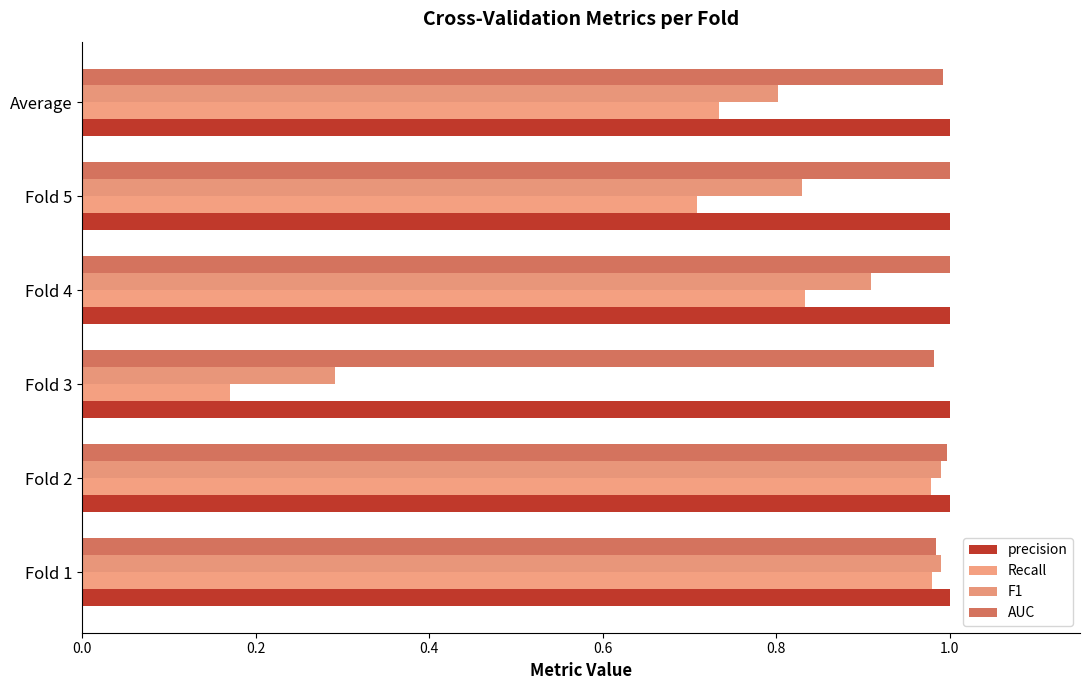

What is the difference between the maximum and second lowest values in the F1 series?

0.2